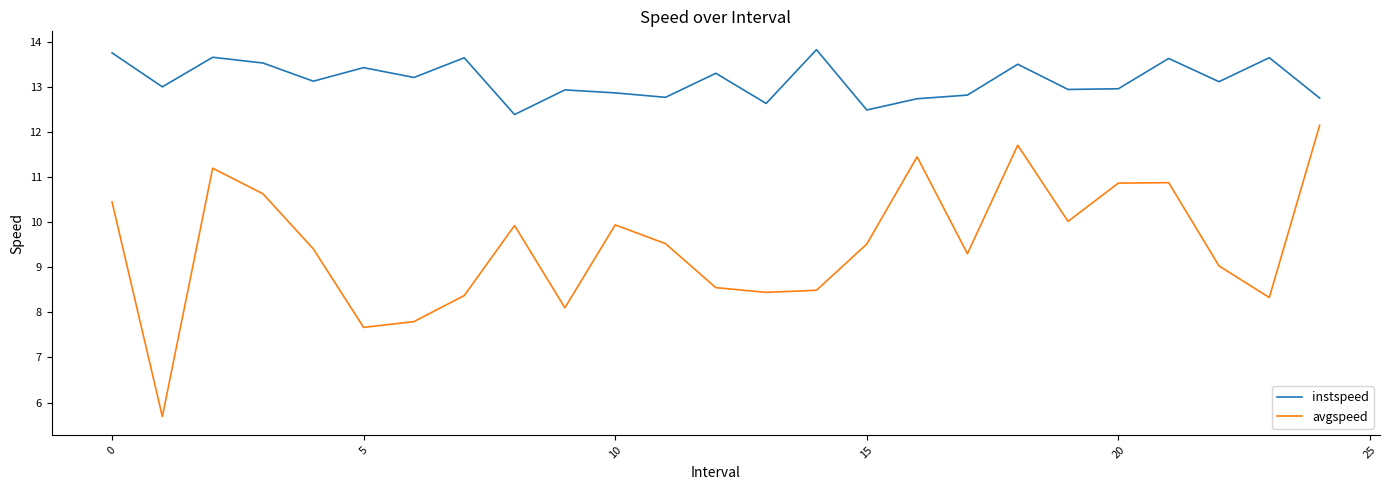

True or false: instspeed and avgspeed intersect in this chart.

False